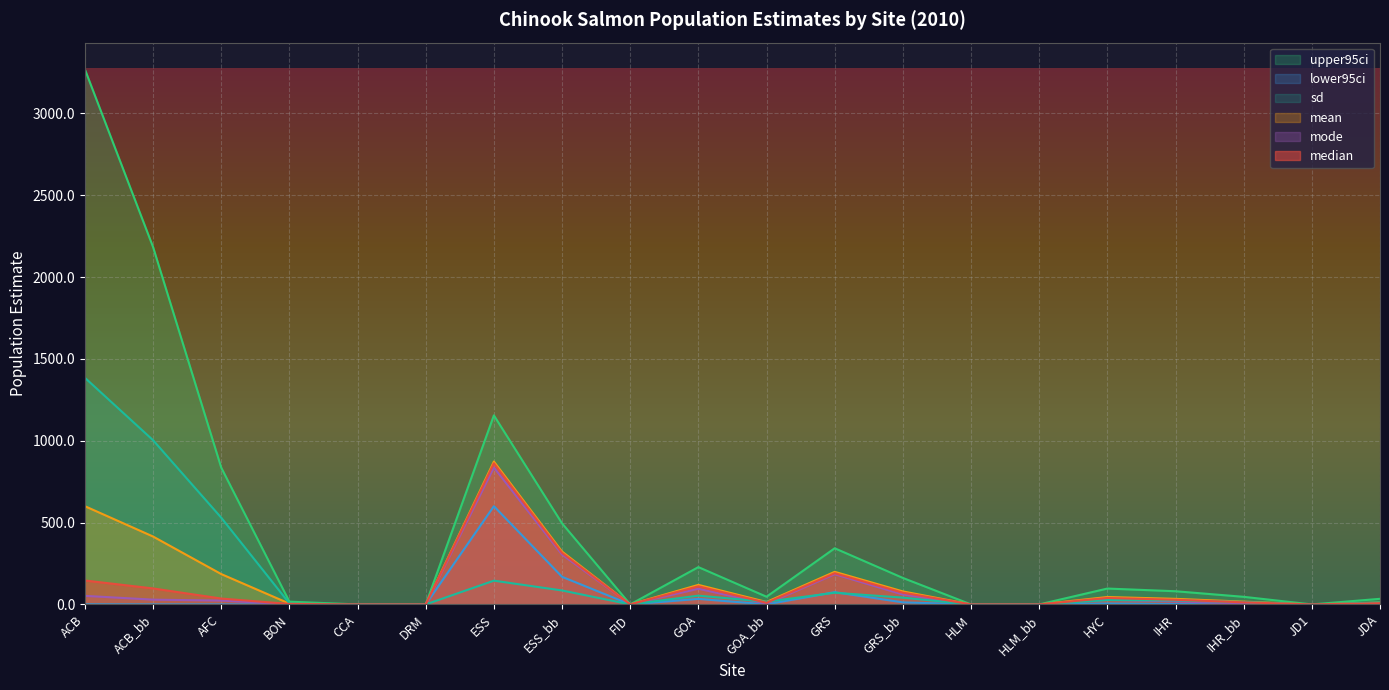

Rank the categories by sd value from highest to lowest.

ACB, ACB_bb, AFC, ESS, ESS_bb, GRS, GOA, GRS_bb, HYC, IHR, GOA_bb, IHR_bb, JDA, BON, CCA, DRM, FID, HLM, HLM_bb, JD1